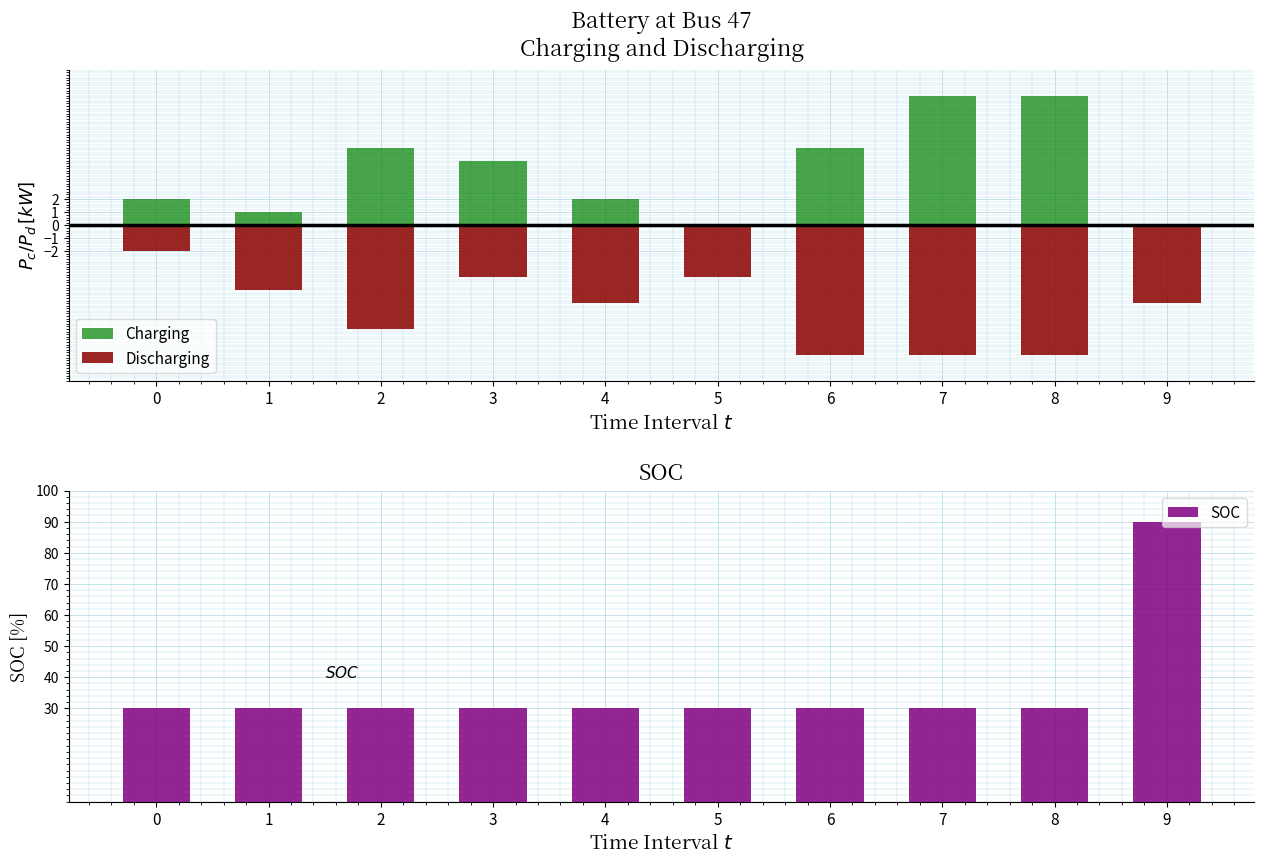

Between 7 and 1, which is larger?

1